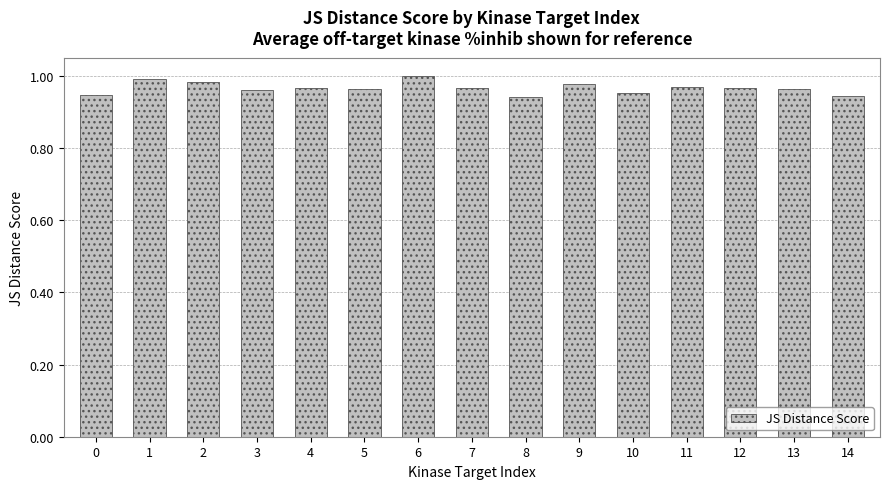

Is it true that the value at 14 is 1.6?

False